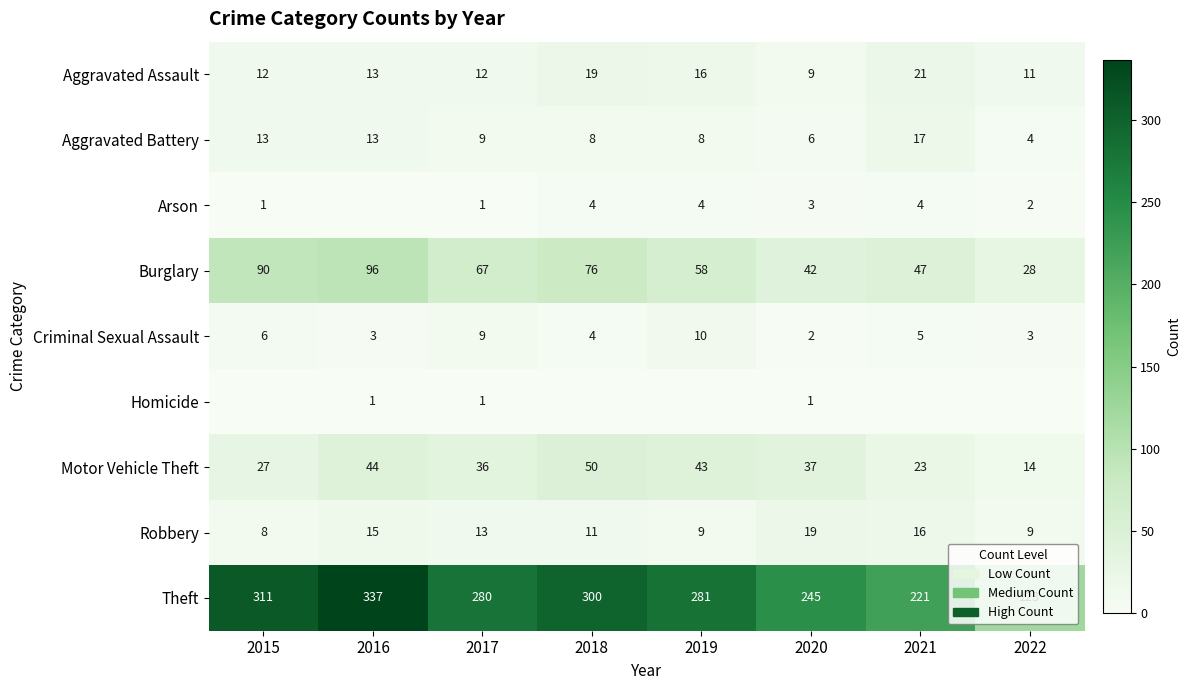

The Criminal Sexual Assault series shows 13 at 2017. True or false?

False